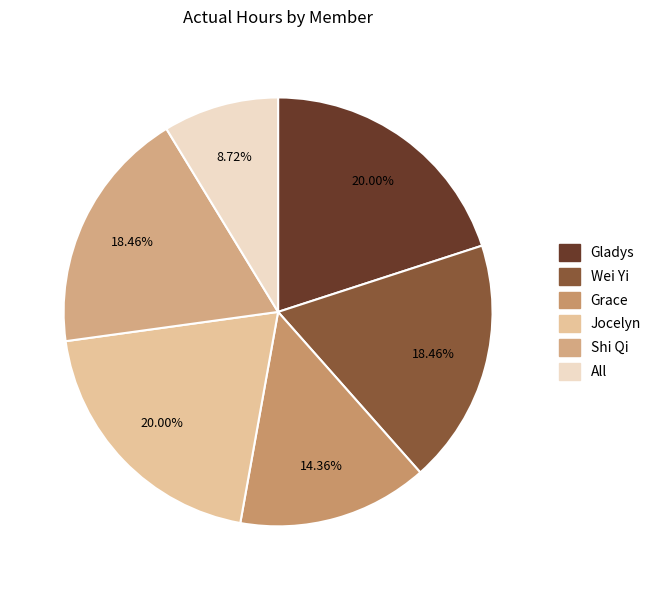

To the nearest percent, what is the difference between the Jocelyn and All slice percentages?

11%